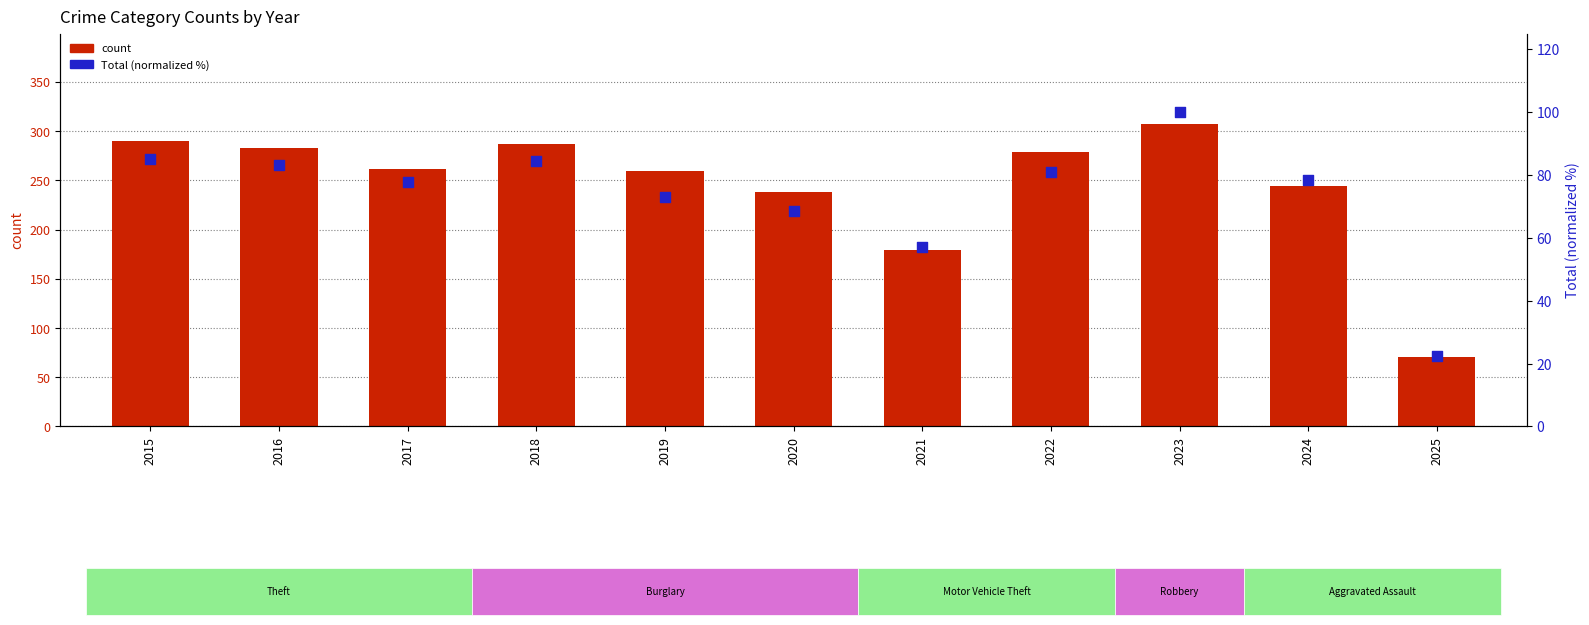

Is the value of Theft count at 2016 greater than the value of Total (normalized %) at 2019?

Yes